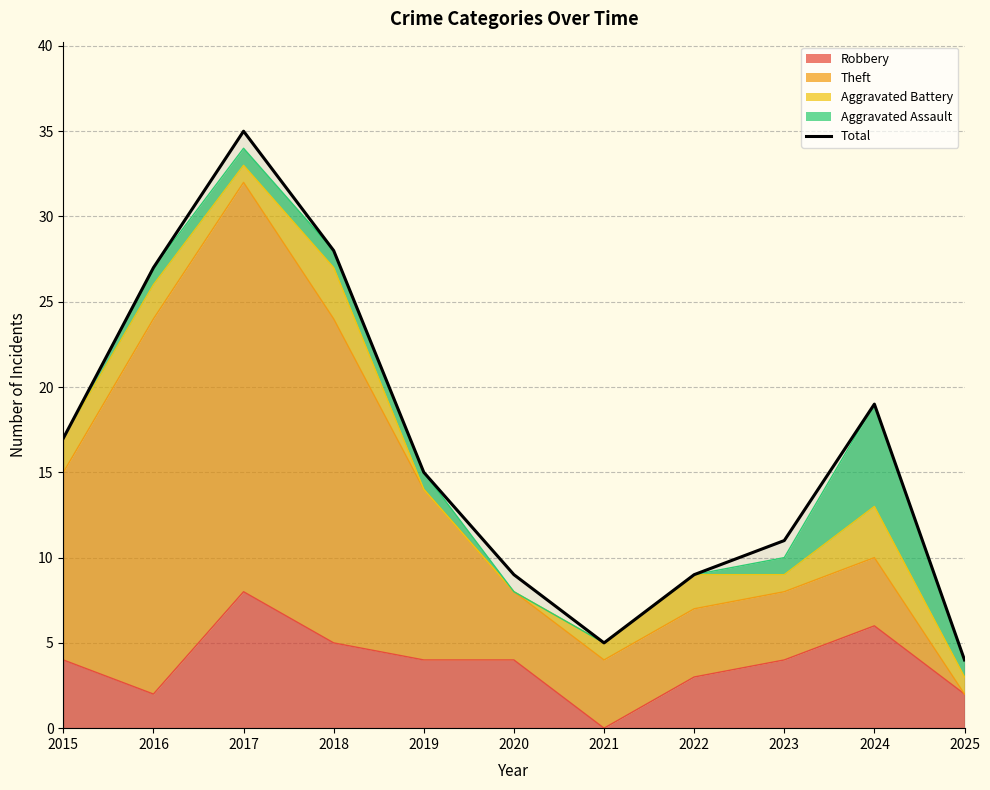

What is the change in value from 2016 to 2024?

-8